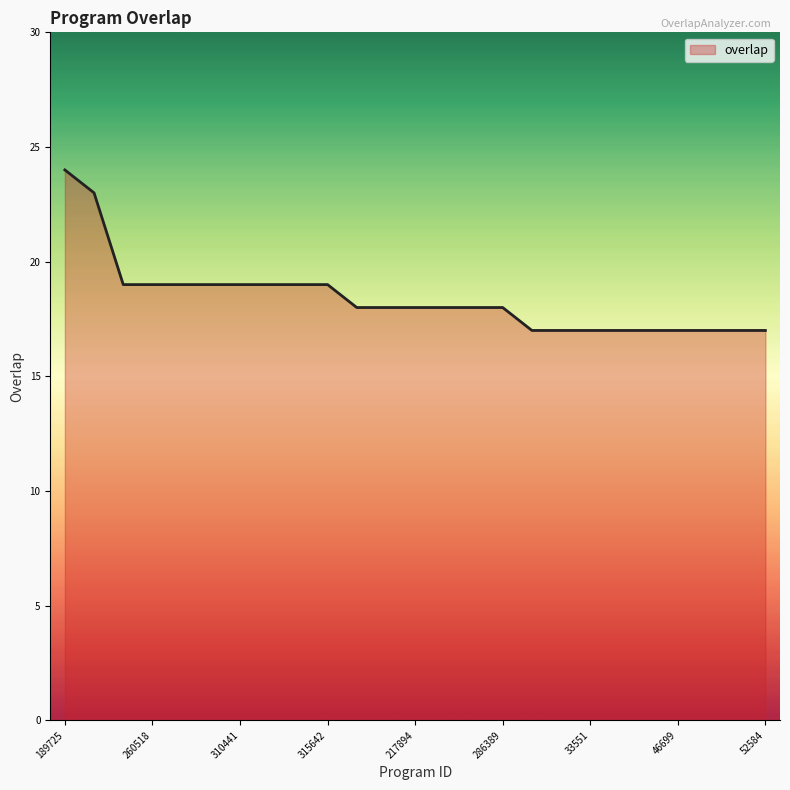

What is the minimum value shown in the chart?

17